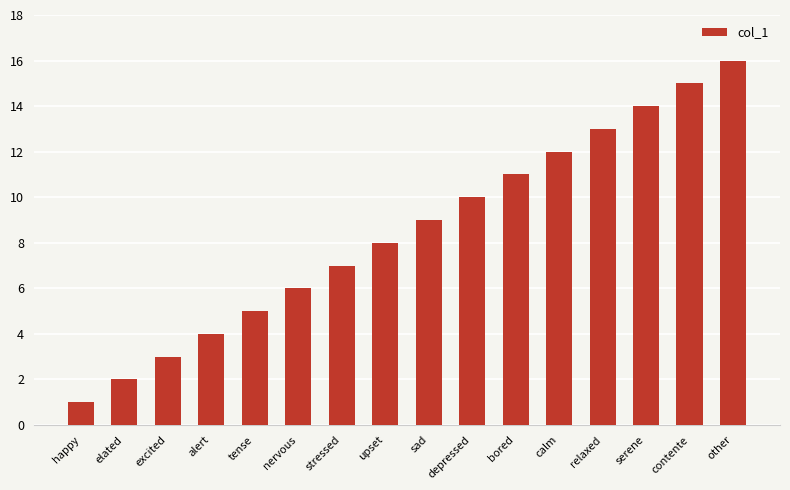

What is the label of the 7th bar from the right?

depressed